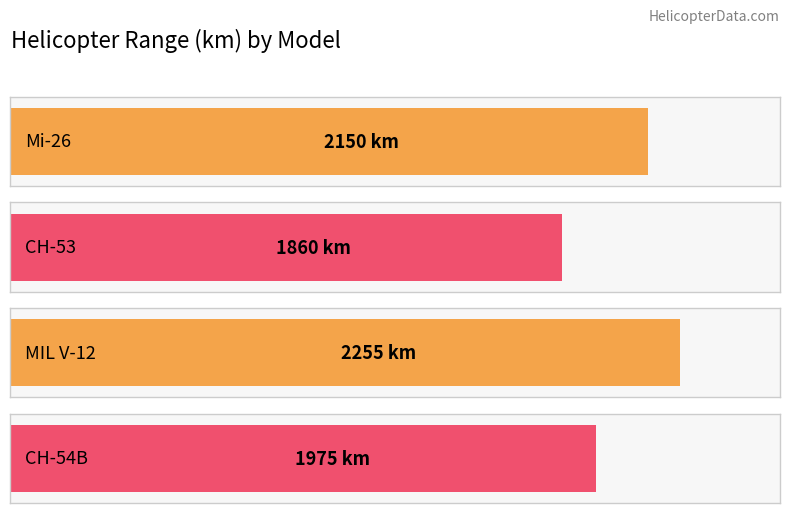

List the labels in order of value, largest first.

MIL V-12, Mi-26, CH-54B, CH-53